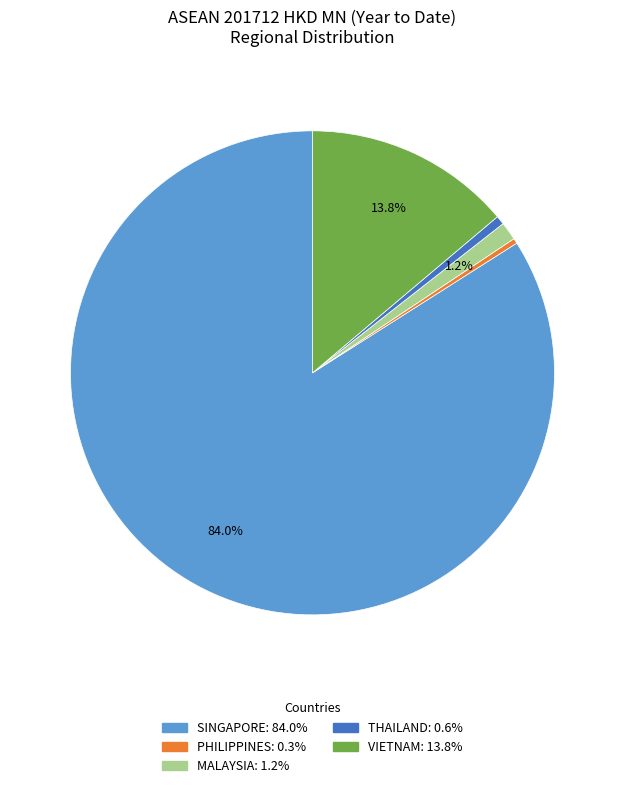

Is VIETNAM the majority of the pie?

No